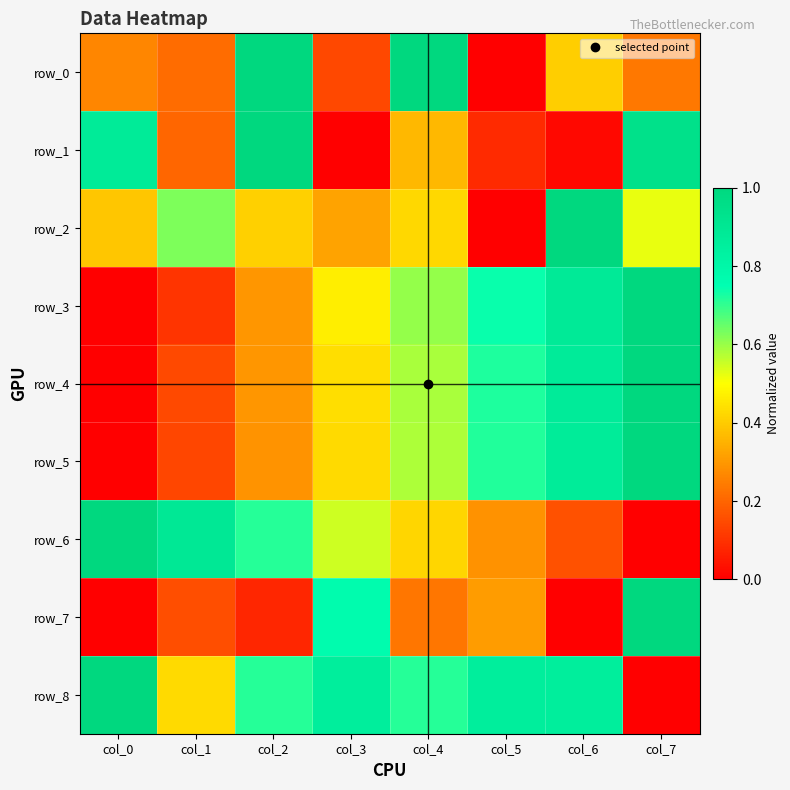

Rank the series by their maximum value, from lowest to highest.

row_0, row_1, row_2, row_3, row_4, row_5, row_6, row_7, row_8